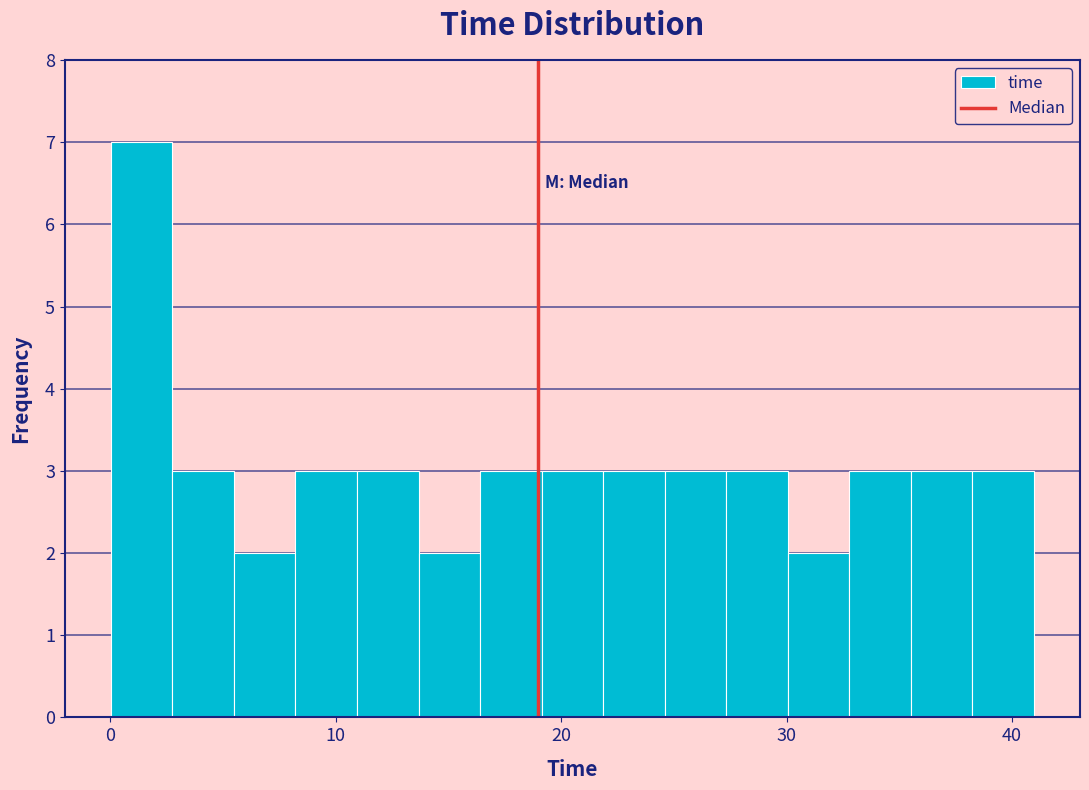

Around what value on the x-axis is the tallest bar? Give the approximate position of its centre, as read against the axis.

1